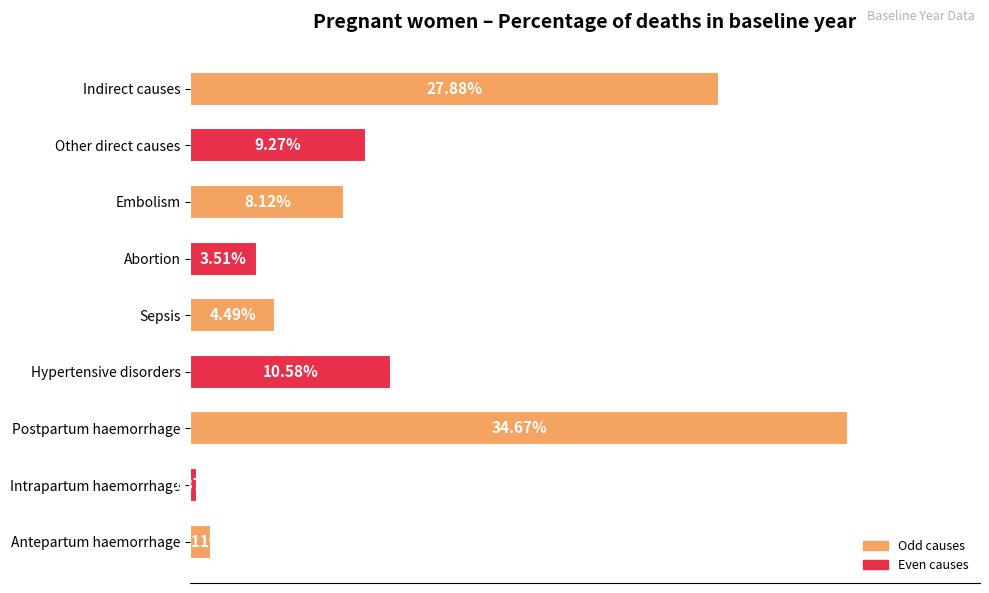

Are the bars horizontal?

Yes